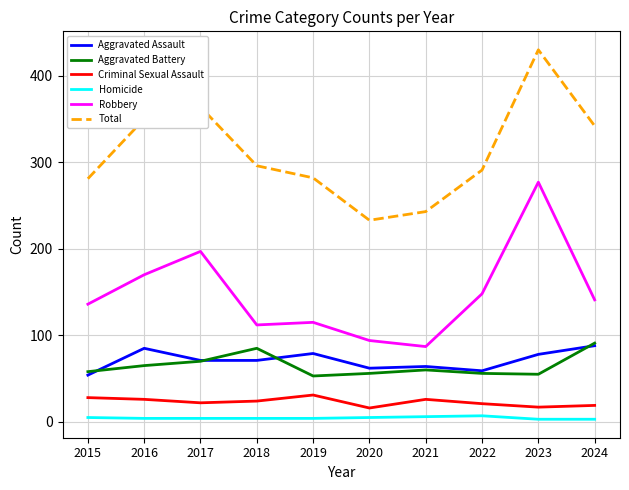

Which series changed the most between 2020 and 2022?

Total